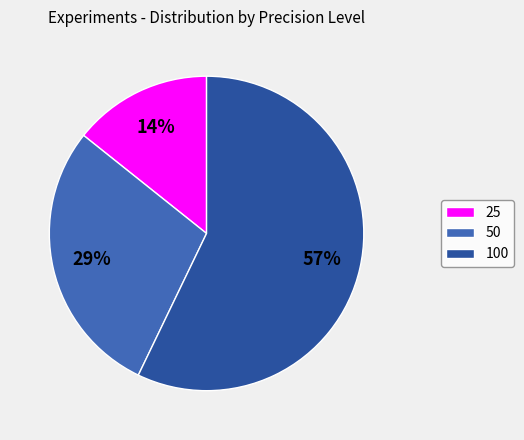

Approximately how many times larger is the value at 25 compared to 50?

0.5